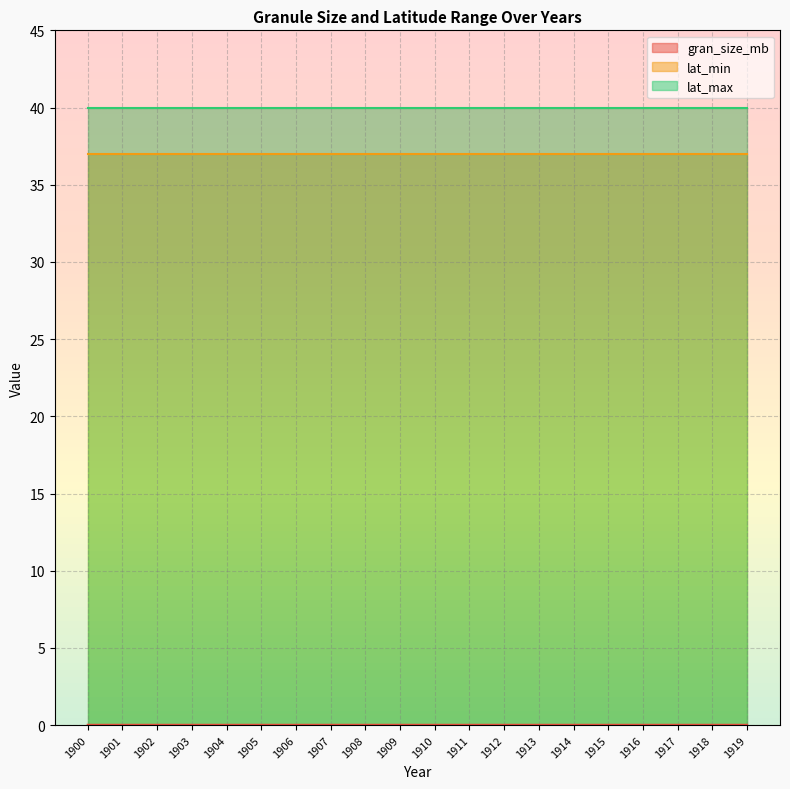

Which series has the largest total across all categories?

lat_max